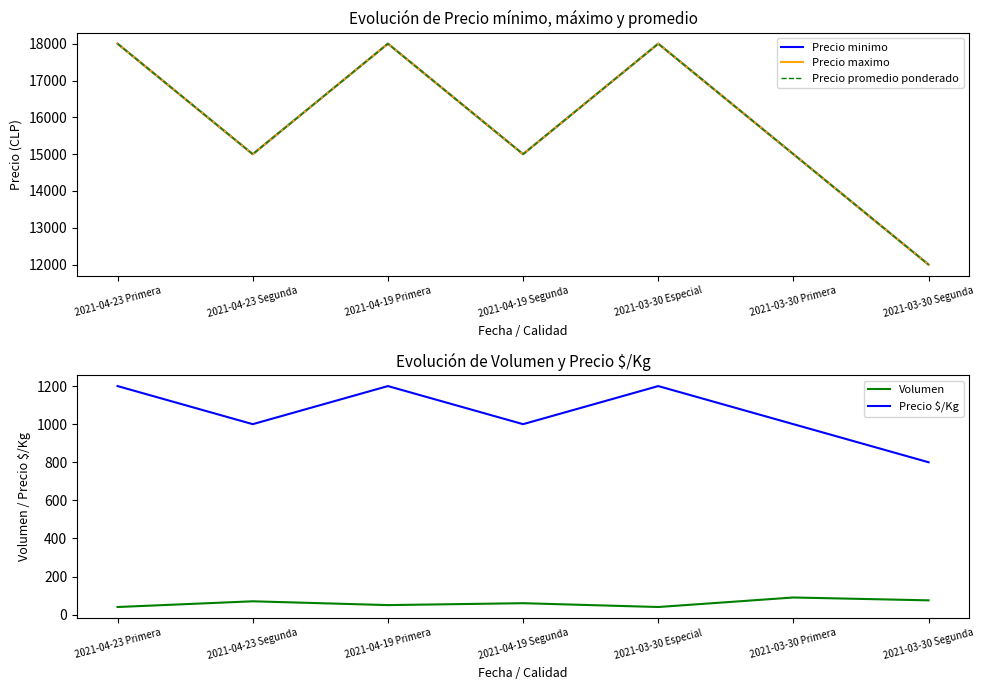

True or false: Precio minimo and Precio $/Kg cross at least once.

False